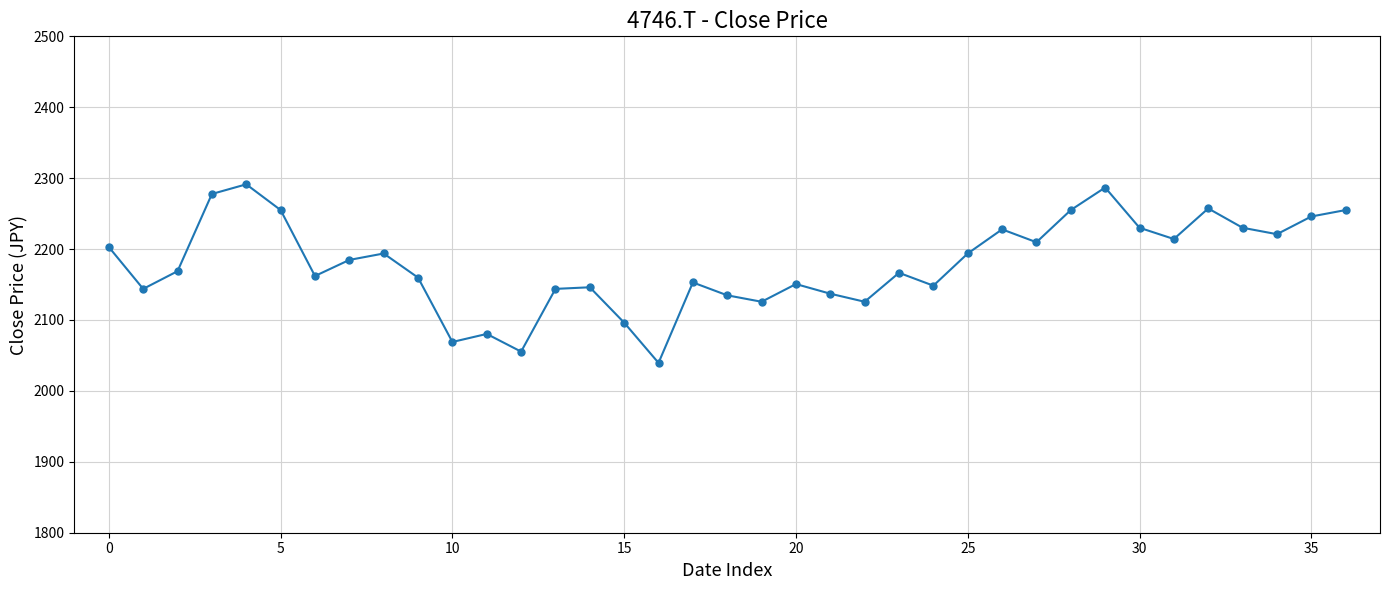

True or false: the data has more than 0 interior local peaks.

True